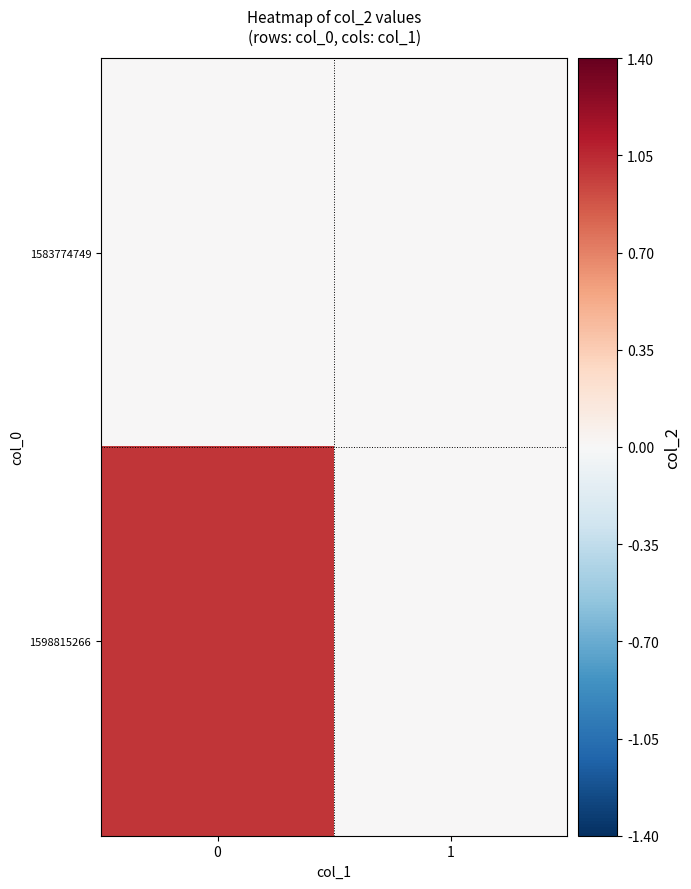

List the series in order of their overall mean, lowest first.

1583774749, 1598815266